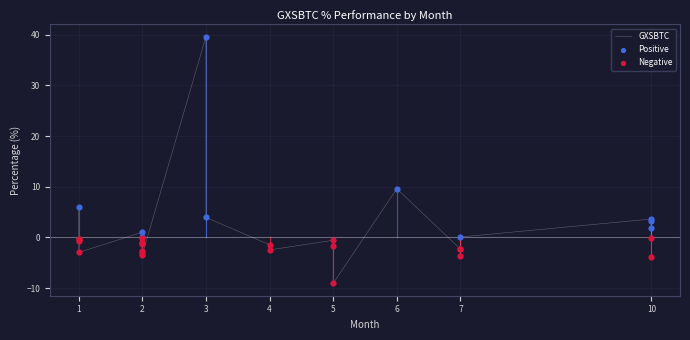

What is the change in value from 2 to 7?

-0.6